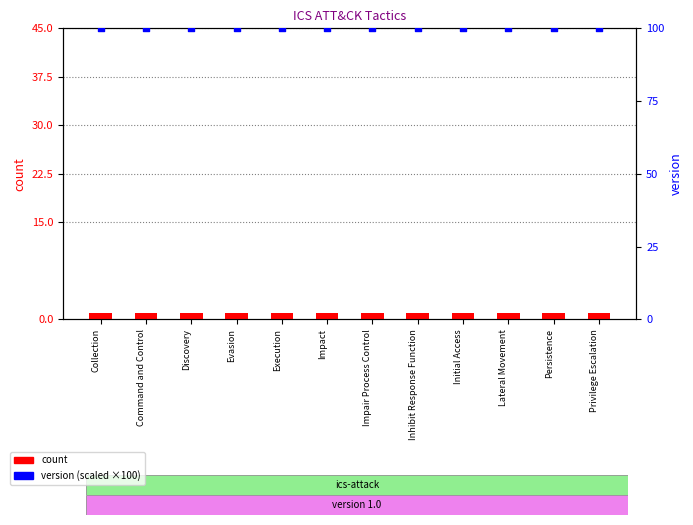

Which series contains the highest Y value?

version (×100)